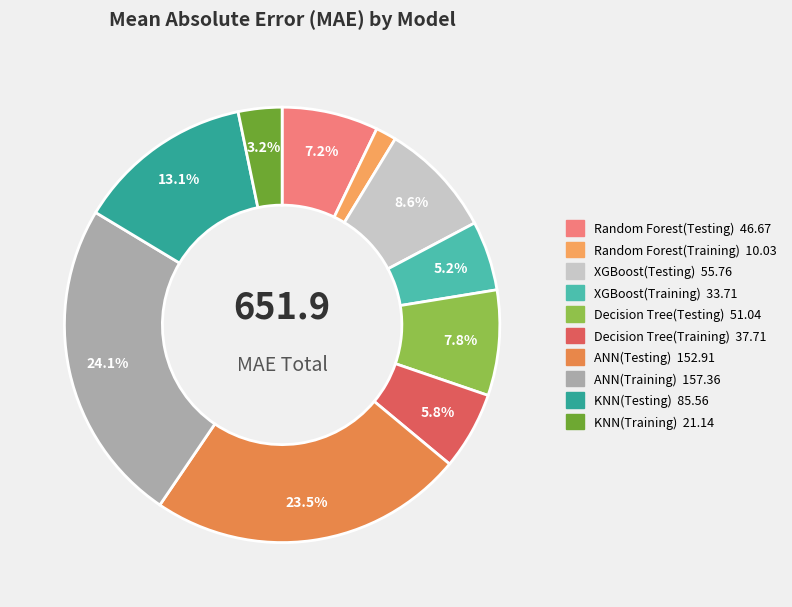

Which slice is the largest?

ANN(Training)